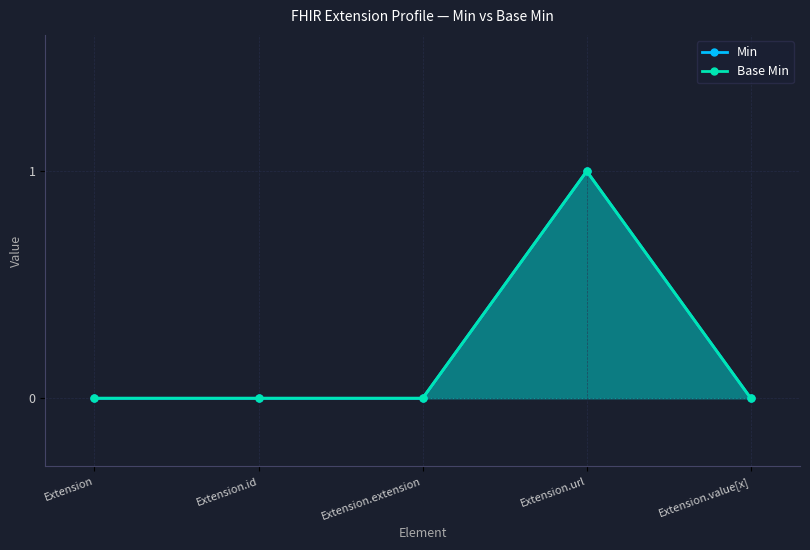

Count the Base Min values in the range 0 to 1.

5